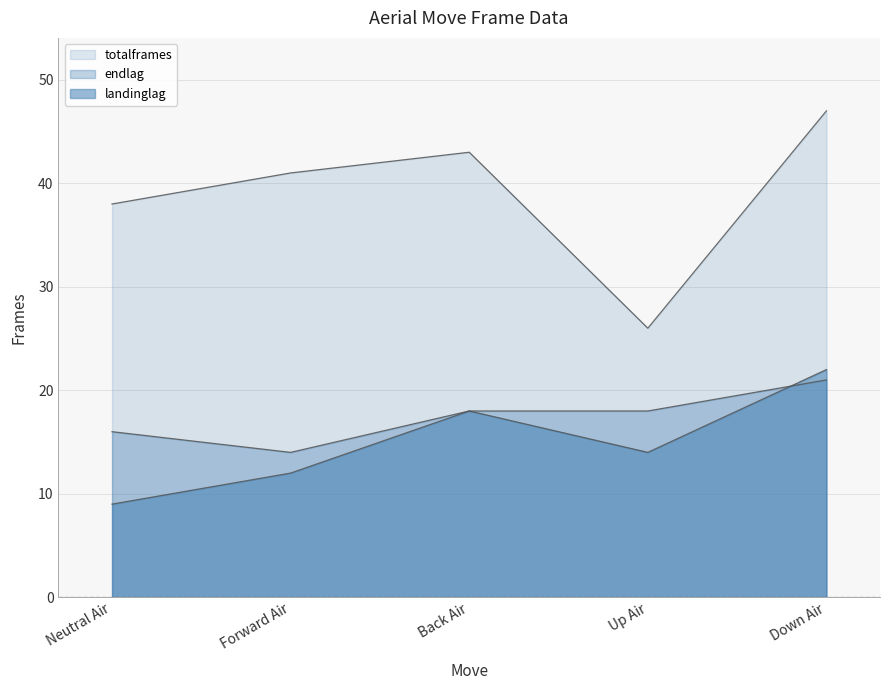

Which series changed the most between Neutral Air and Up Air?

totalframes